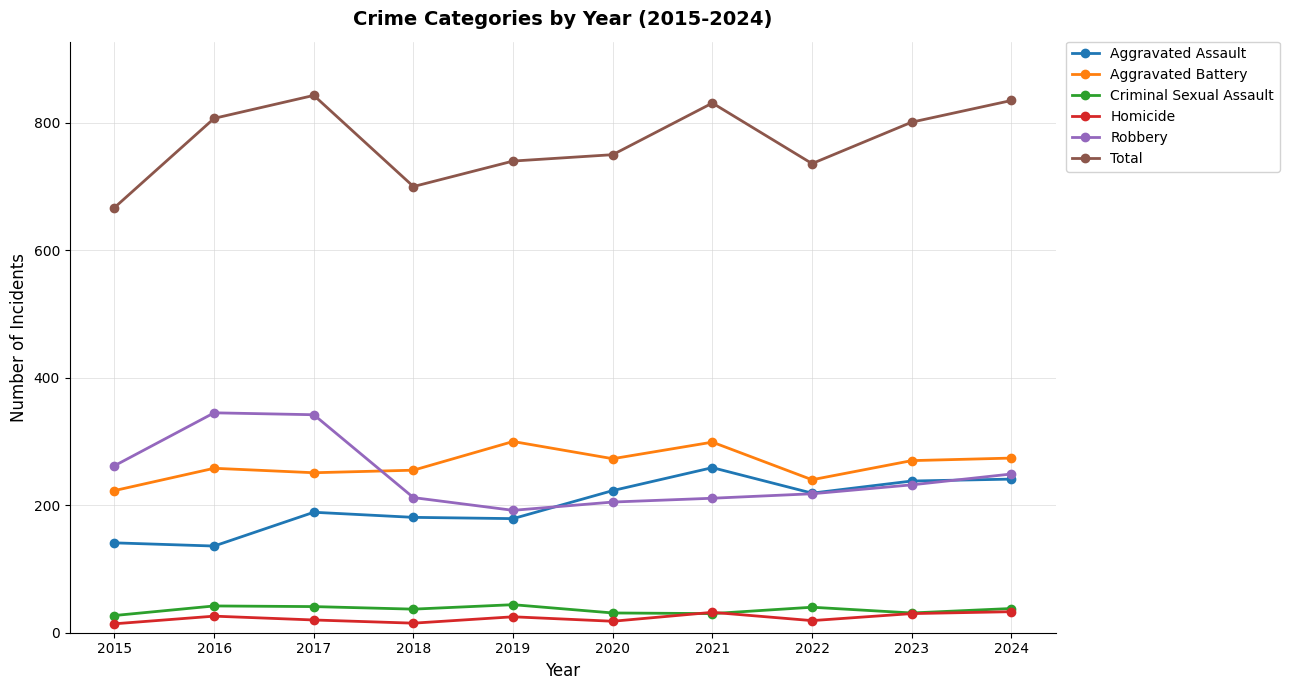

What is the difference between the Criminal Sexual Assault values at 2018 and 2023?

6